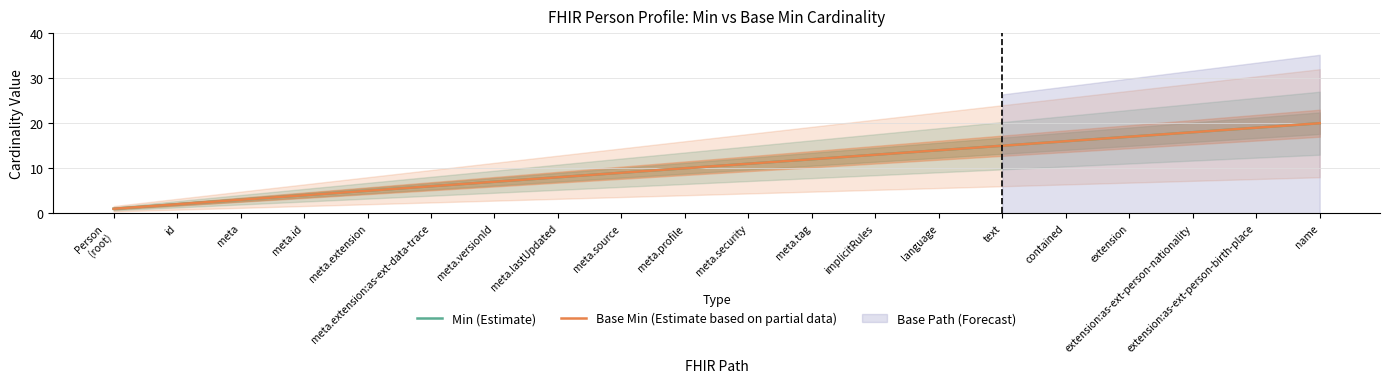

Where does the Base Min (Estimate based on partial data) series first go above 11?

meta.tag